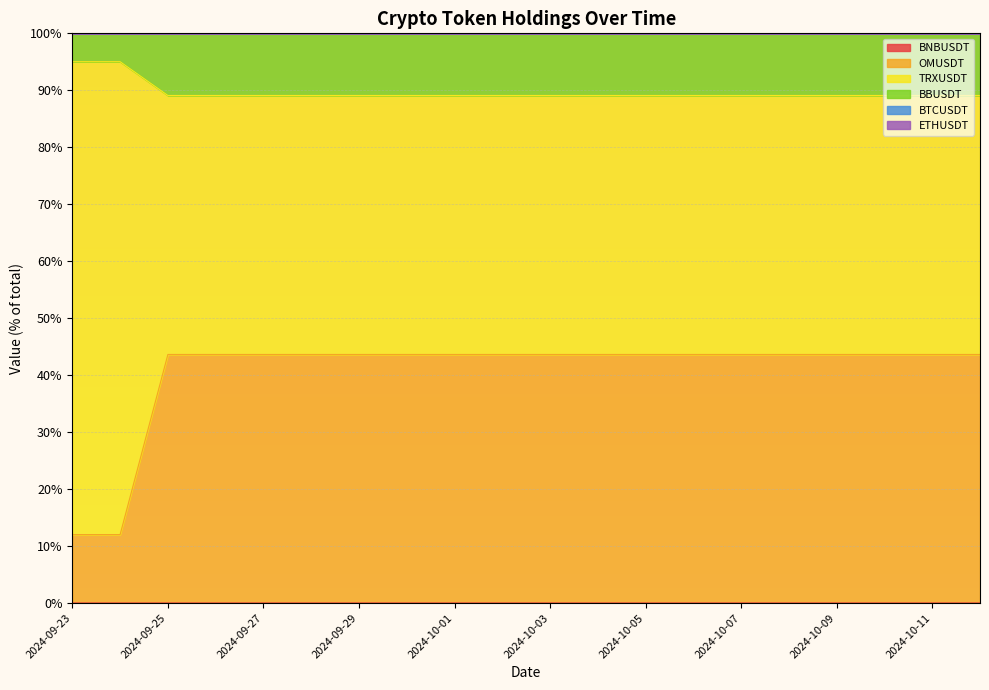

The value of TRXUSDT at 2024-10-08 is 150.5. True or false?

False